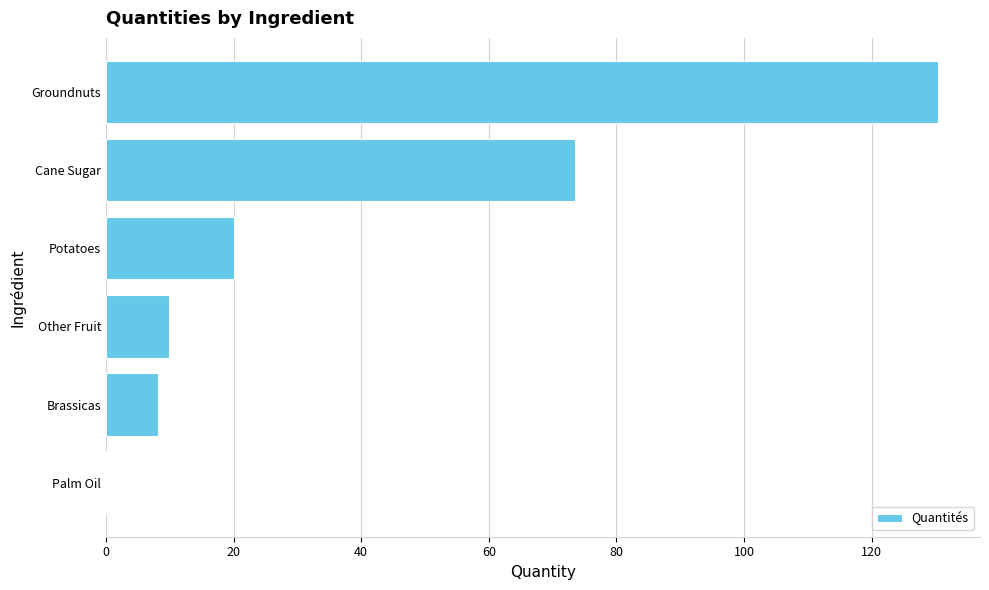

Reading top to bottom, list all the values displayed in this chart.

Groundnuts=130.5	Cane Sugar=73.5	Potatoes=20.0	Other Fruit=9.8	Brassicas=8.1	Palm Oil=0.0